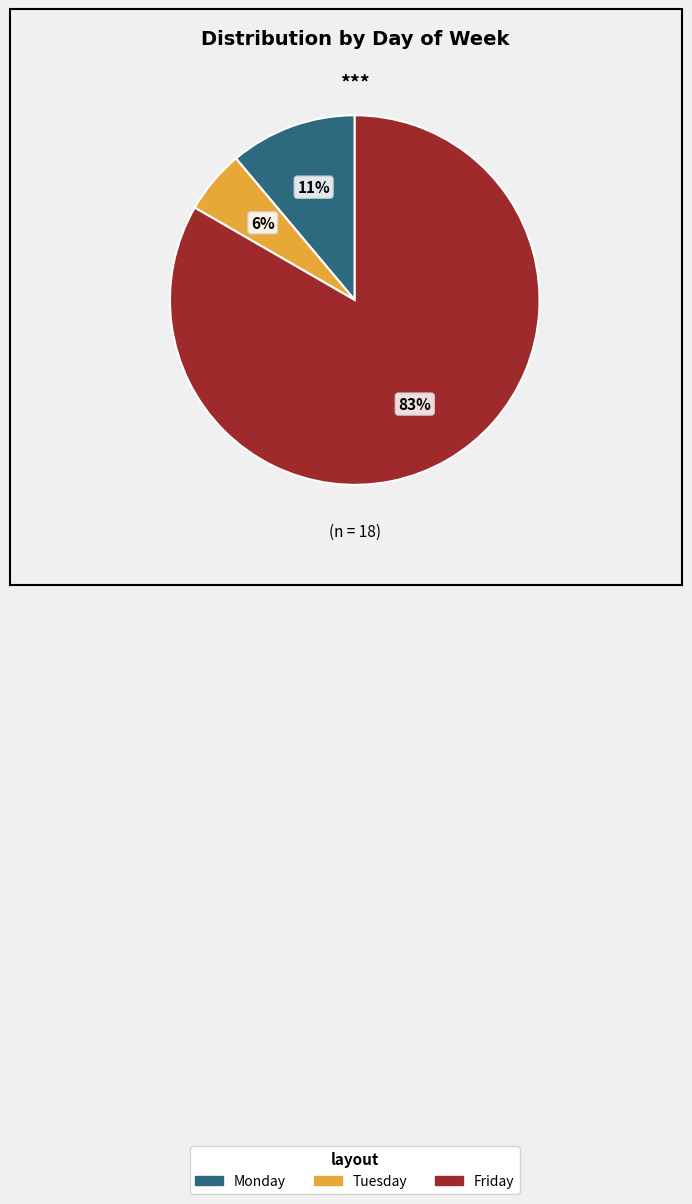

Is the sum of Monday and Friday greater than half?

Yes